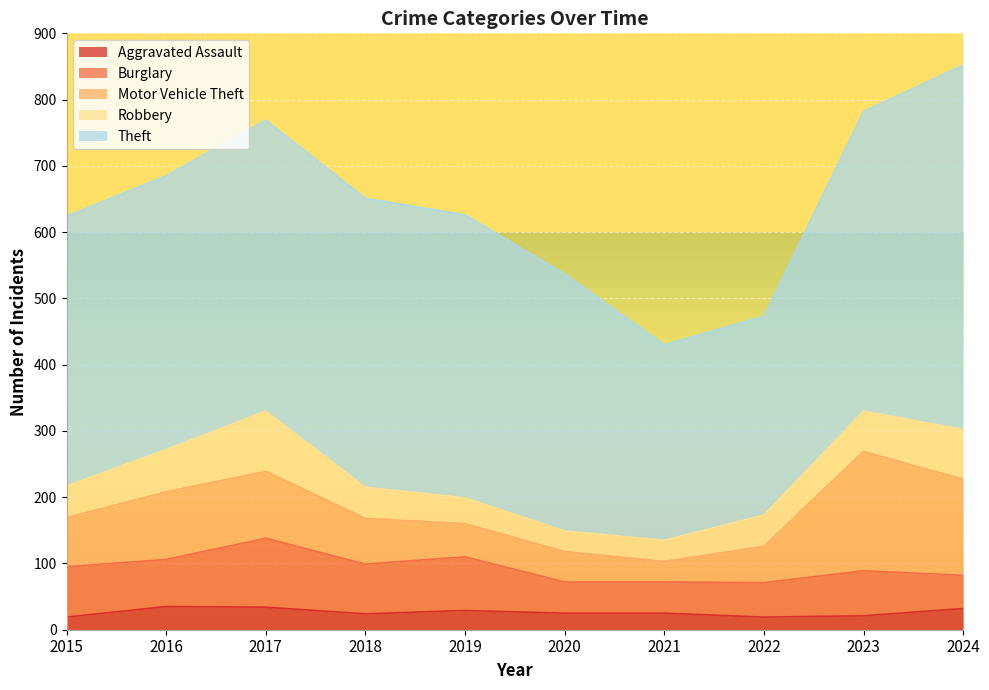

What is the difference between the second highest and second lowest values in the Aggravated Assault series?

15